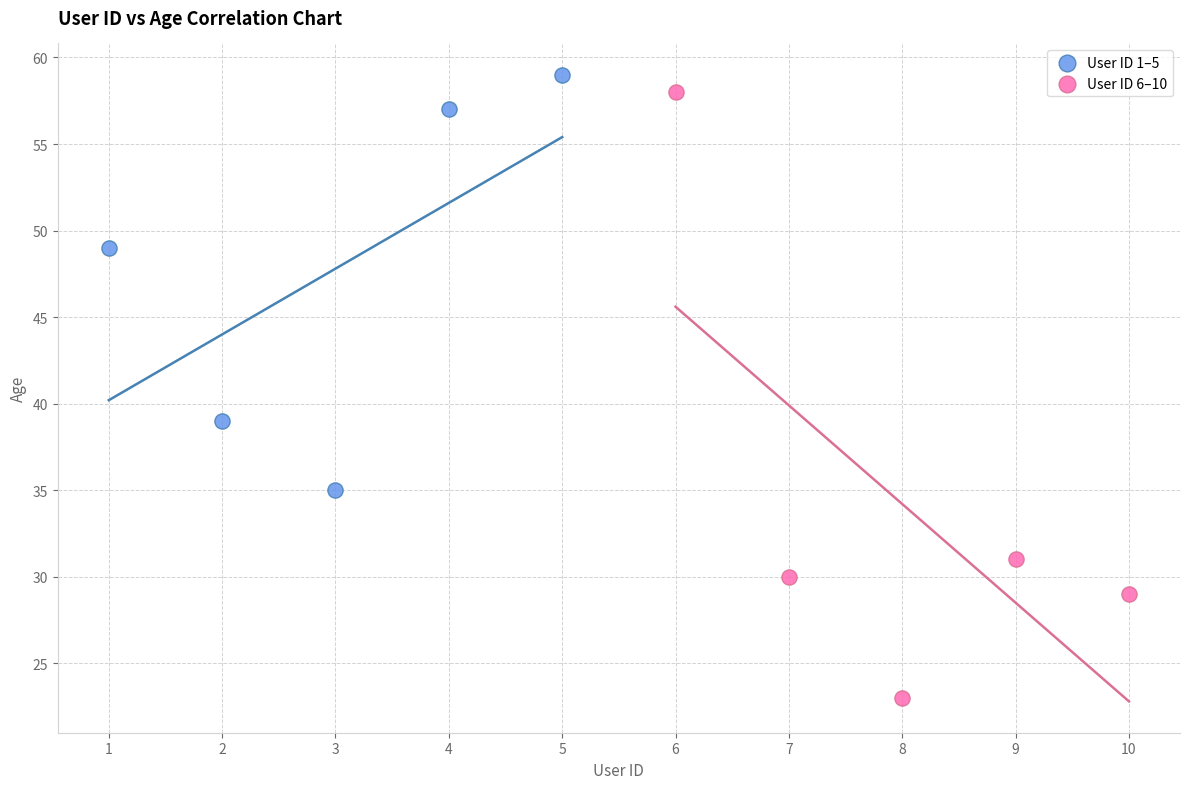

What are all the series names shown in the legend?

User ID 1–5, User ID 6–10